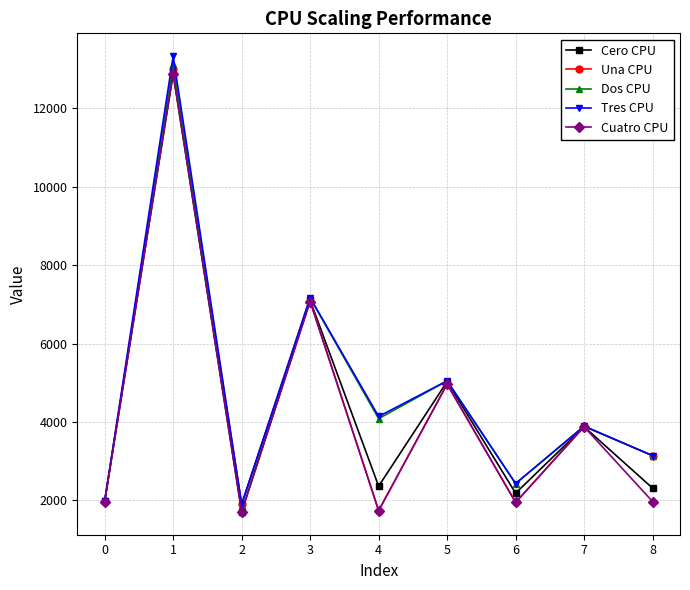

What is the value of the Tres CPU point at the 2nd from the left?

13333.0